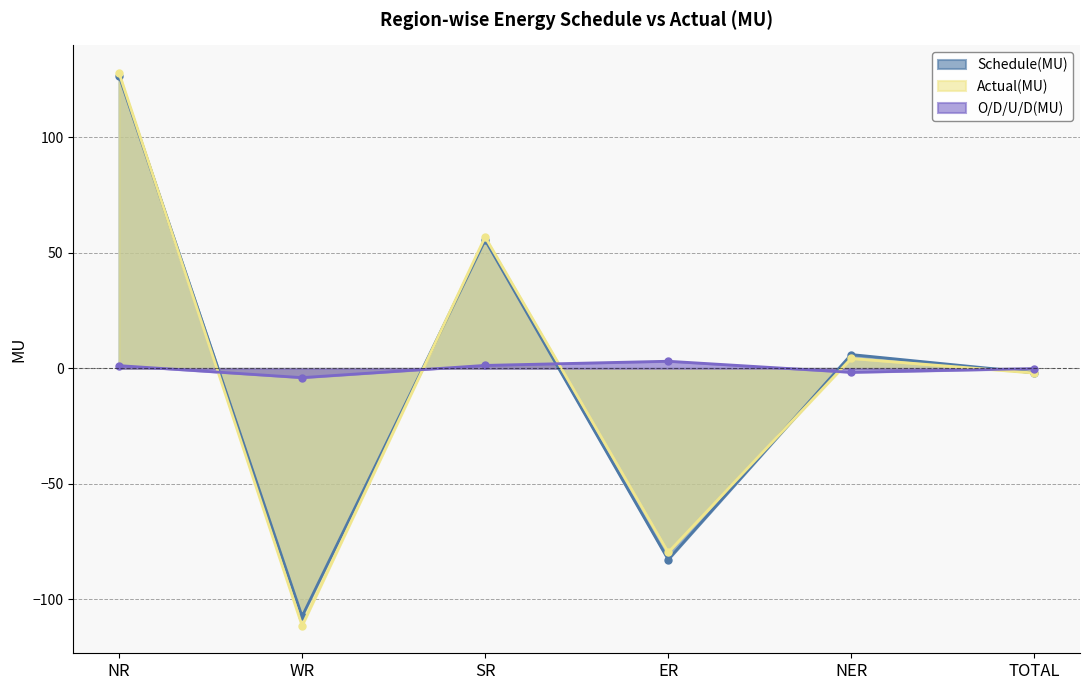

Reading left to right, what are all the values shown in this chart?

Schedule(MU): 126.7	-107.4	55.6	-82.8	6.0	-1.9
Actual(MU): 127.9	-111.4	56.9	-79.7	4.3	-2.0
O/D/U/D(MU): 1.2	-4.0	1.3	3.1	-1.7	-0.1